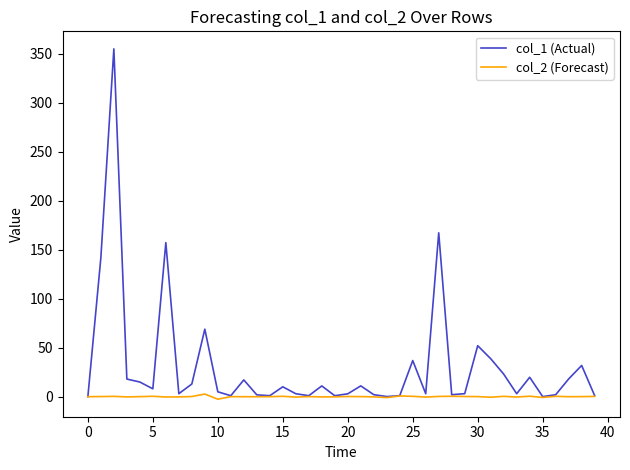

Which series has the largest total across all categories?

col_1 (Actual)